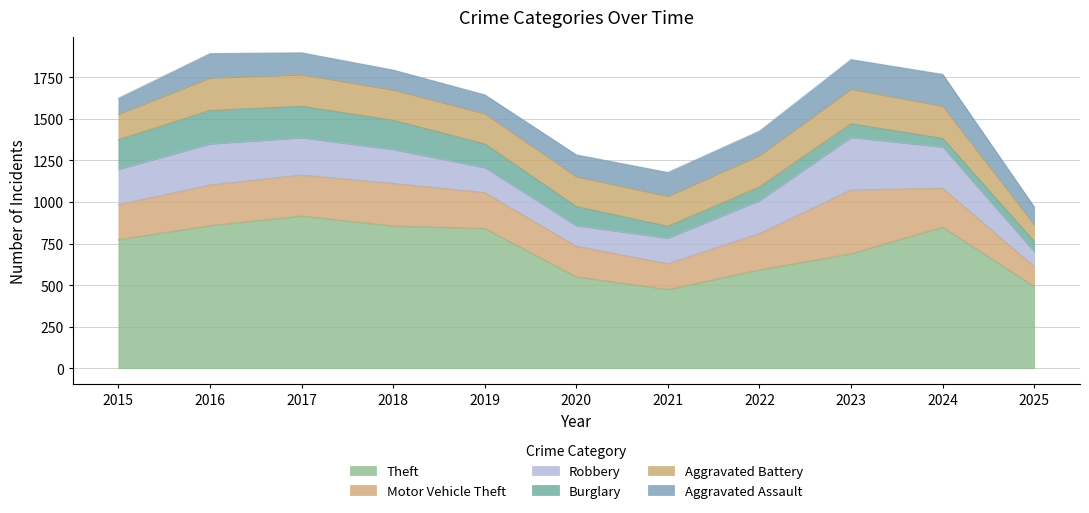

What are all the series names shown in the legend?

Theft, Motor Vehicle Theft, Robbery, Burglary, Aggravated Battery, Aggravated Assault